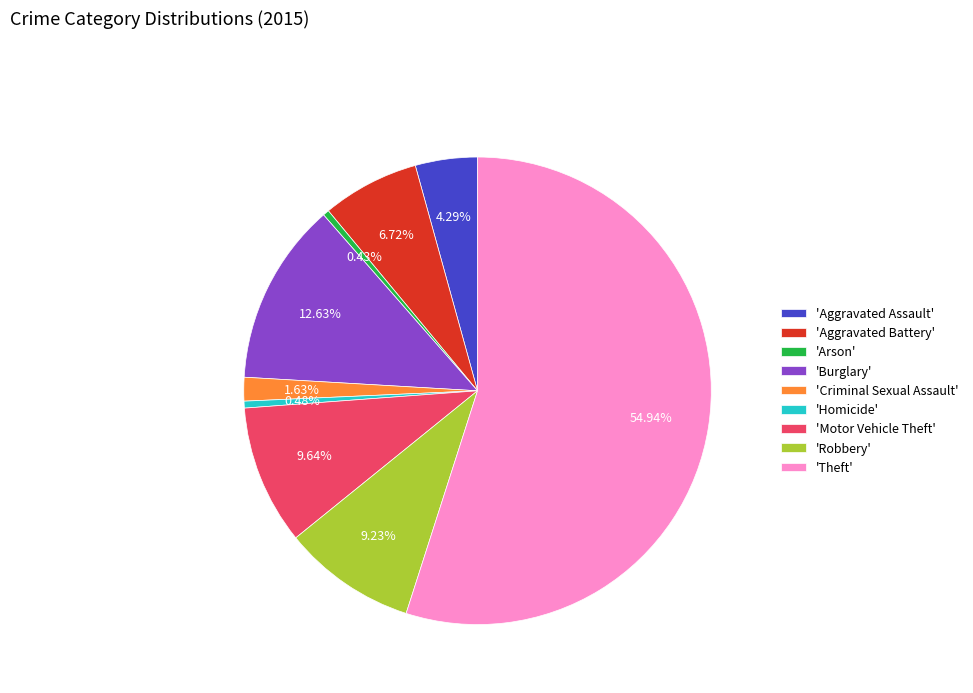

What is the largest slice in the pie chart?

'Theft'